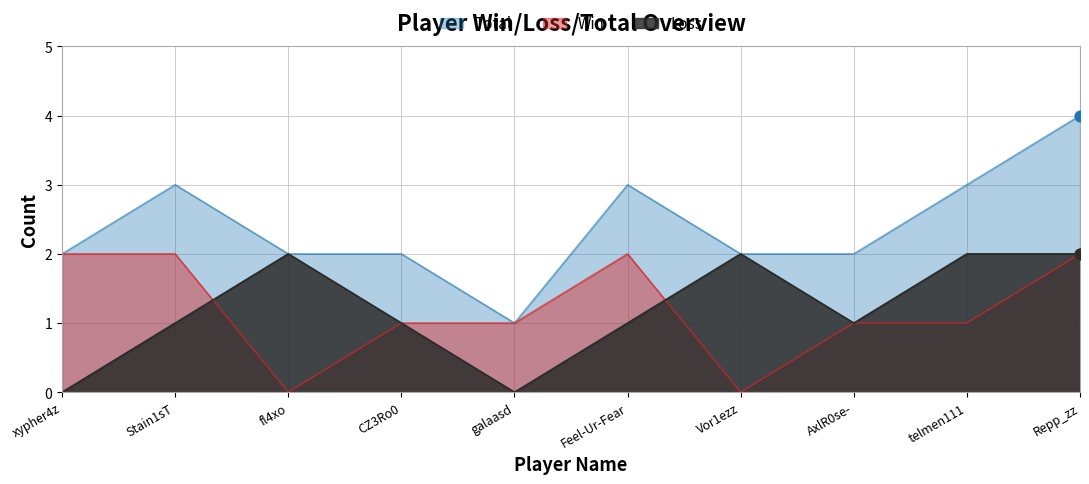

What are all the series names shown in the legend?

Total, Win, Loss